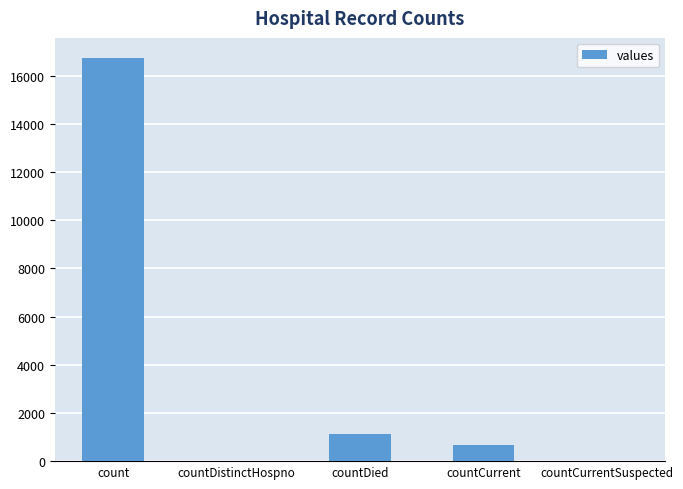

What is the change in value from countDistinctHospno to countDied?

+1142